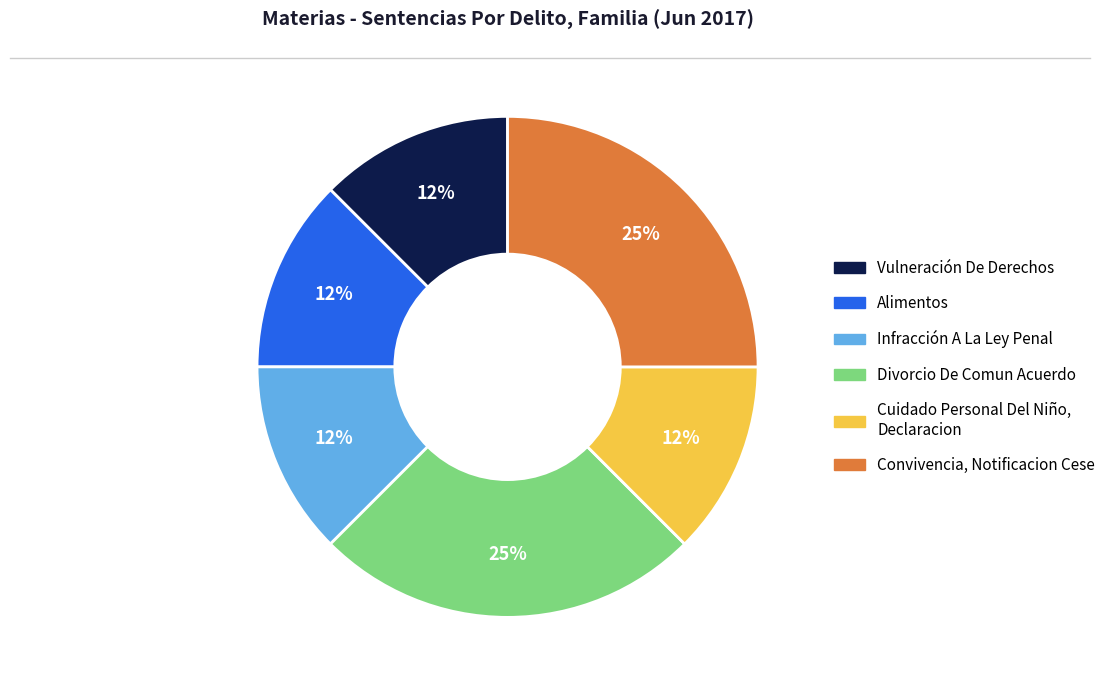

How many segments does this pie chart have?

6